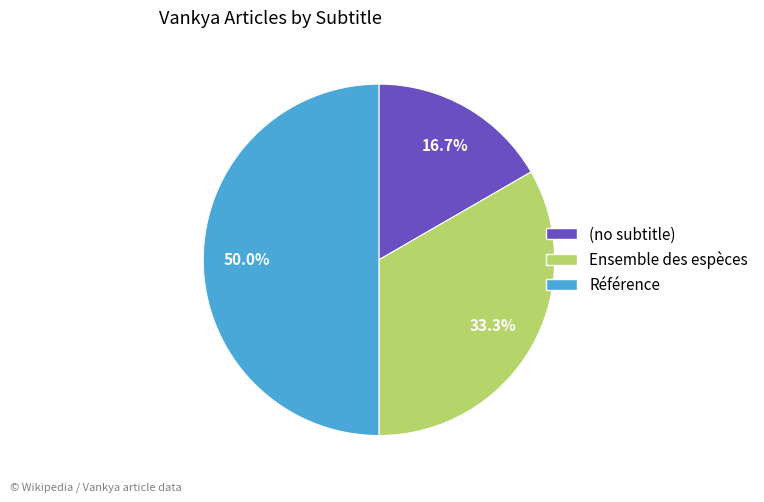

The (no subtitle) slice represents 10% of the pie. True or false?

False